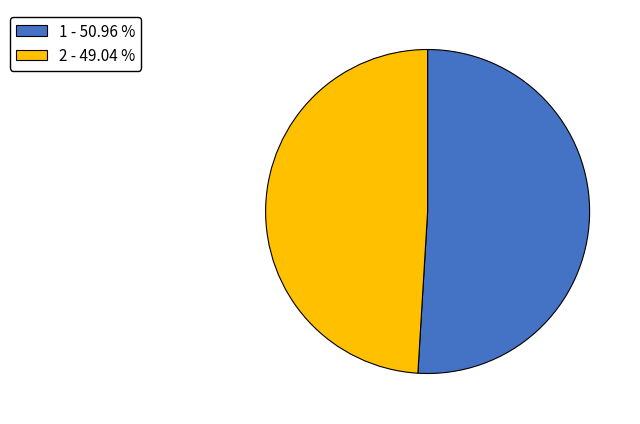

Is there a majority slice in this chart?

Yes